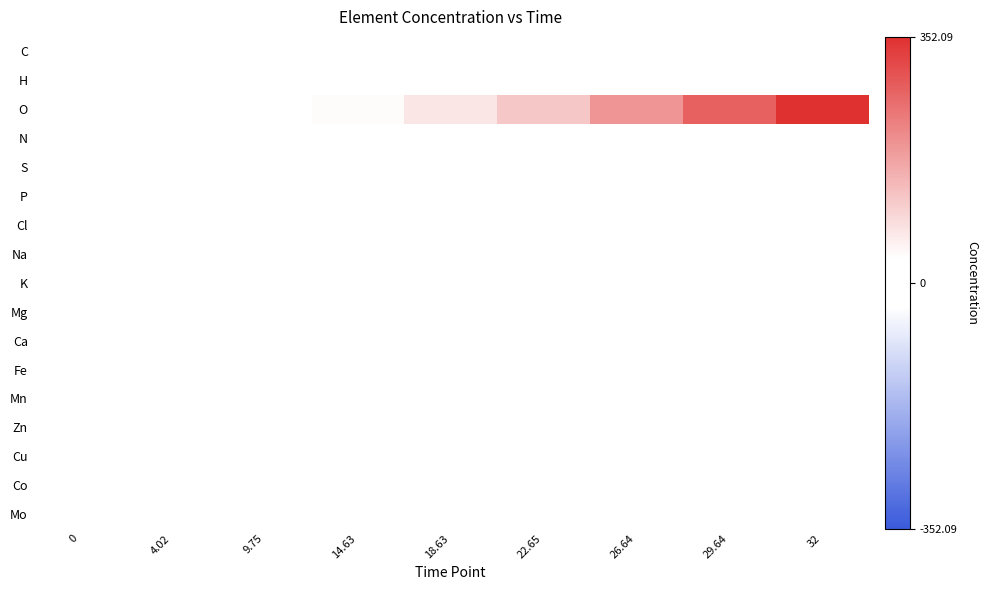

Reading right to left, list all the values displayed in this chart.

C: 32=0.0	29.64=0.0	26.64=0.0	22.65=0.0	18.63=0.0	14.63=0.0	9.75=0.0	4.02=0.0	0=0.0
H: 32=0.0	29.64=0.0	26.64=0.0	22.65=0.0	18.63=0.0	14.63=0.0	9.75=0.0	4.02=0.0	0=0.0
O: 32=352.1	29.64=275.3	26.64=195.5	22.65=120.6	18.63=72.5	14.63=38.7	9.75=5.7	4.02=0.0	0=0.0
N: 32=0.0	29.64=0.0	26.64=0.0	22.65=0.0	18.63=0.0	14.63=0.0	9.75=0.0	4.02=0.0	0=0.0
S: 32=0.0	29.64=0.0	26.64=0.0	22.65=0.0	18.63=0.0	14.63=0.0	9.75=0.0	4.02=0.0	0=0.0
P: 32=0.0	29.64=0.0	26.64=0.0	22.65=0.0	18.63=0.0	14.63=0.0	9.75=0.0	4.02=0.0	0=0.0
Cl: 32=0.0	29.64=0.0	26.64=0.0	22.65=0.0	18.63=0.0	14.63=0.0	9.75=0.0	4.02=0.0	0=0.0
Na: 32=0.0	29.64=0.0	26.64=0.0	22.65=0.0	18.63=0.0	14.63=0.0	9.75=0.0	4.02=0.0	0=0.0
K: 32=0.0	29.64=0.0	26.64=0.0	22.65=0.0	18.63=0.0	14.63=0.0	9.75=0.0	4.02=0.0	0=0.0
Mg: 32=0.0	29.64=0.0	26.64=0.0	22.65=0.0	18.63=0.0	14.63=0.0	9.75=0.0	4.02=0.0	0=0.0
Ca: 32=0.0	29.64=0.0	26.64=0.0	22.65=0.0	18.63=0.0	14.63=0.0	9.75=0.0	4.02=0.0	0=0.0
Fe: 32=0.0	29.64=0.0	26.64=0.0	22.65=0.0	18.63=0.0	14.63=0.0	9.75=0.0	4.02=0.0	0=0.0
Mn: 32=0.0	29.64=0.0	26.64=0.0	22.65=0.0	18.63=0.0	14.63=0.0	9.75=0.0	4.02=0.0	0=0.0
Zn: 32=0.0	29.64=0.0	26.64=0.0	22.65=0.0	18.63=0.0	14.63=0.0	9.75=0.0	4.02=0.0	0=0.0
Cu: 32=0.0	29.64=0.0	26.64=0.0	22.65=0.0	18.63=0.0	14.63=0.0	9.75=0.0	4.02=0.0	0=0.0
Co: 32=0.0	29.64=0.0	26.64=0.0	22.65=0.0	18.63=0.0	14.63=0.0	9.75=0.0	4.02=0.0	0=0.0
Mo: 32=0.0	29.64=0.0	26.64=0.0	22.65=0.0	18.63=0.0	14.63=0.0	9.75=0.0	4.02=0.0	0=0.0